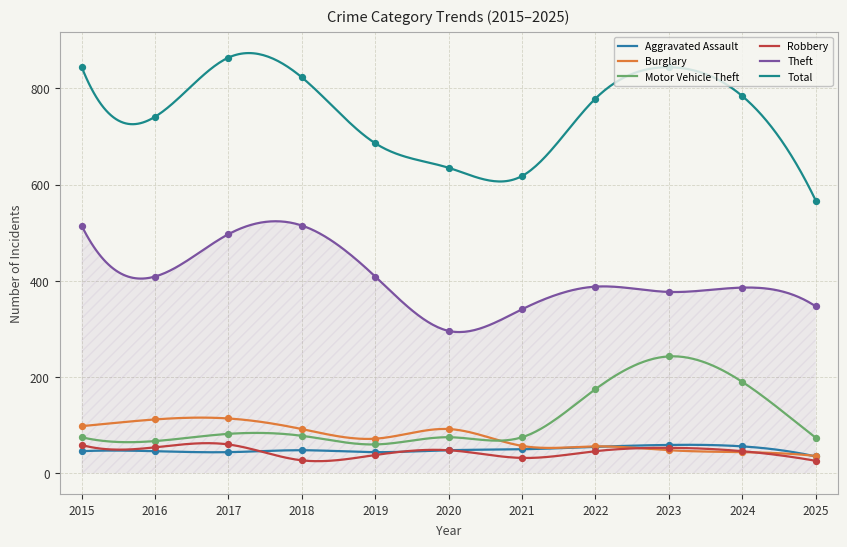

At how many categories does at least one series exceed 787?

4